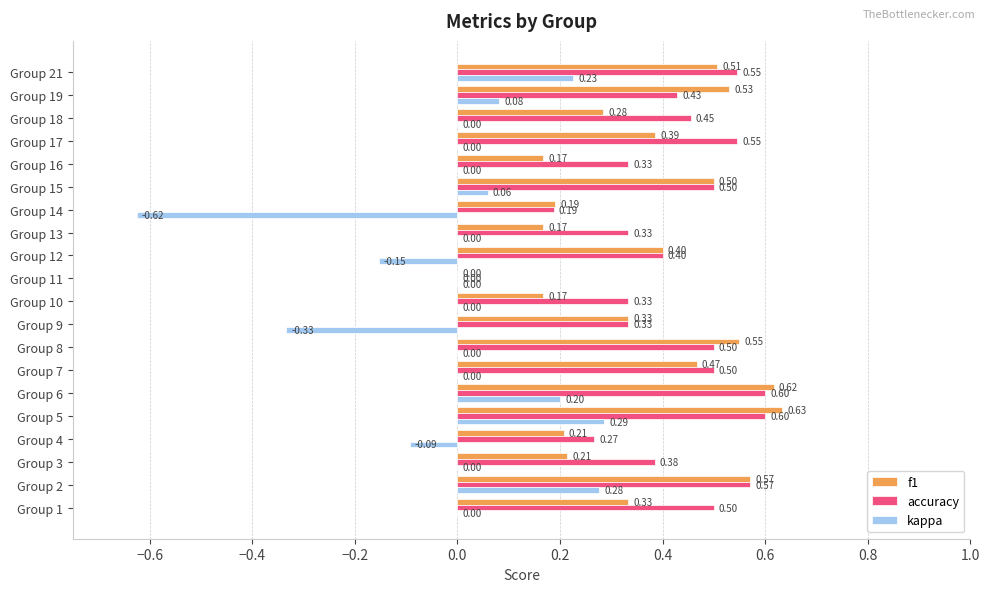

What is the sum of all accuracy values?

8.3